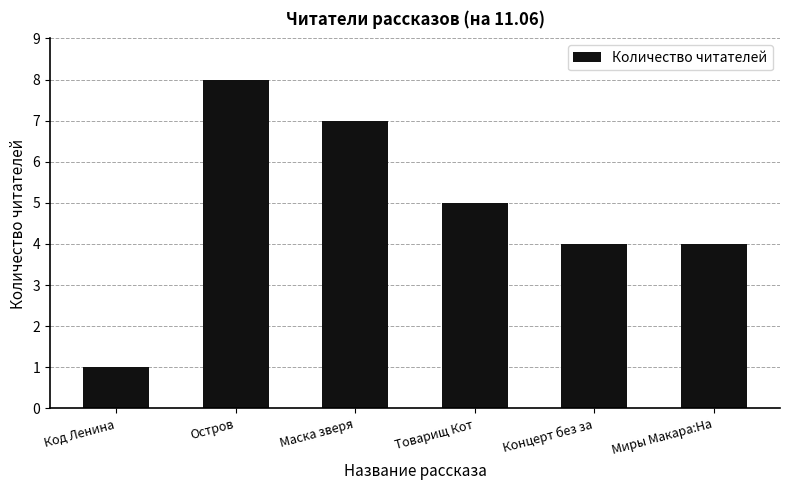

Between Товарищ Кот and Миры Макара:На, which is larger?

Товарищ Кот